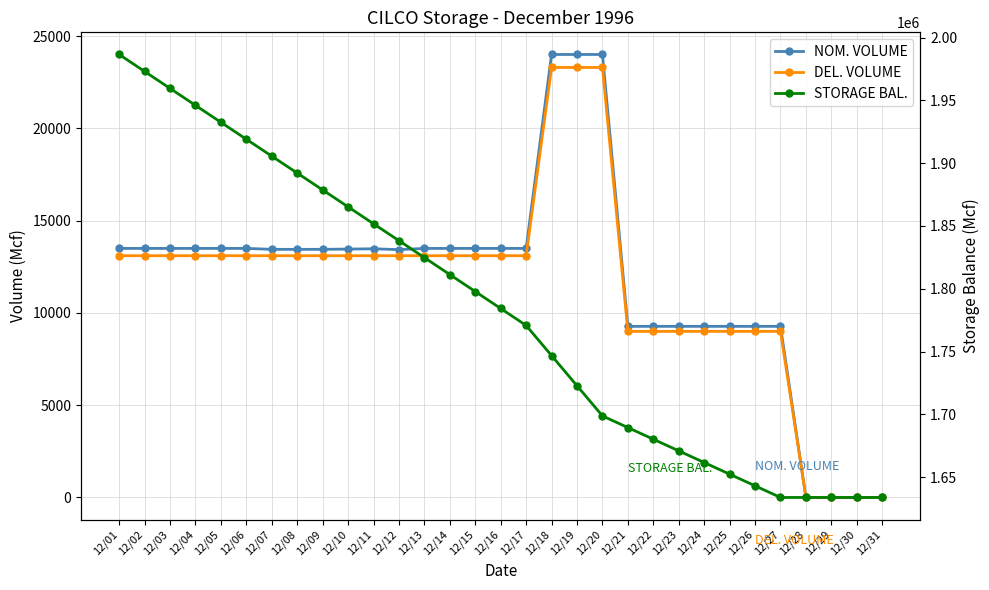

The value of STORAGE BAL. at 12/15 is 1797847. True or false?

True